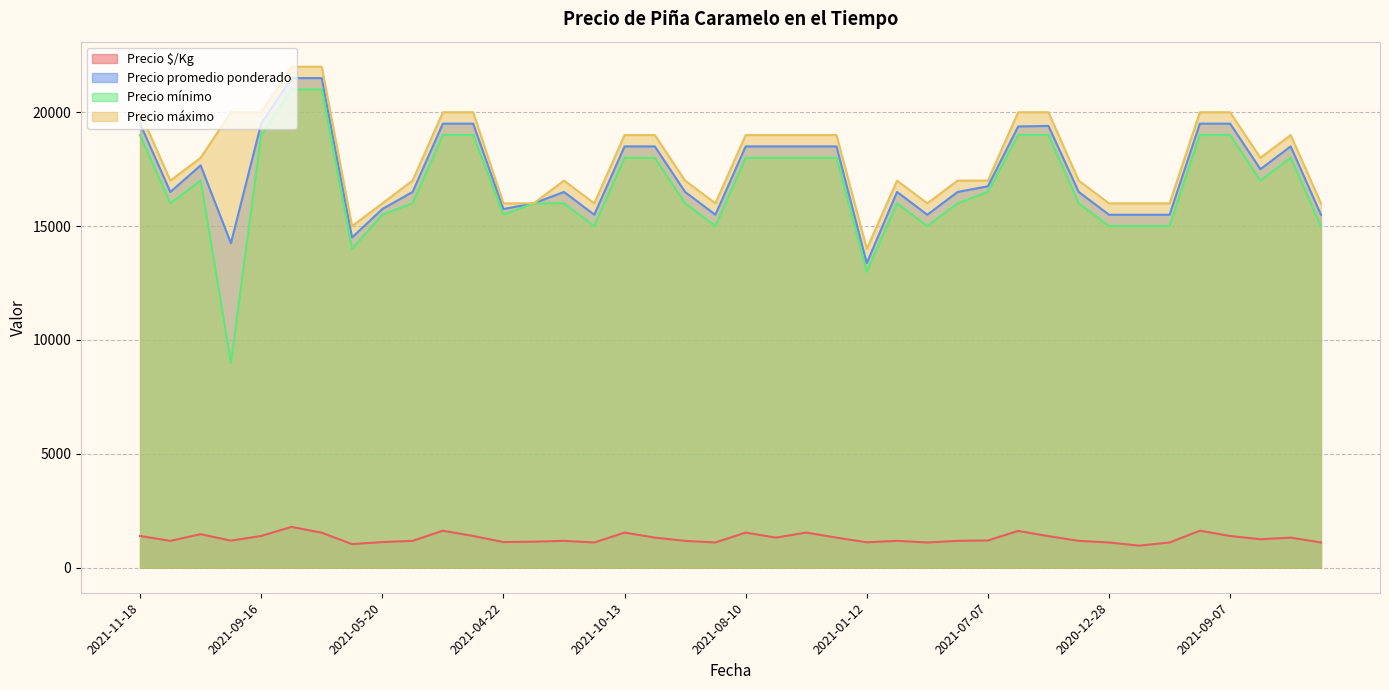

How many interior local peaks does the Precio máximo series have?

3